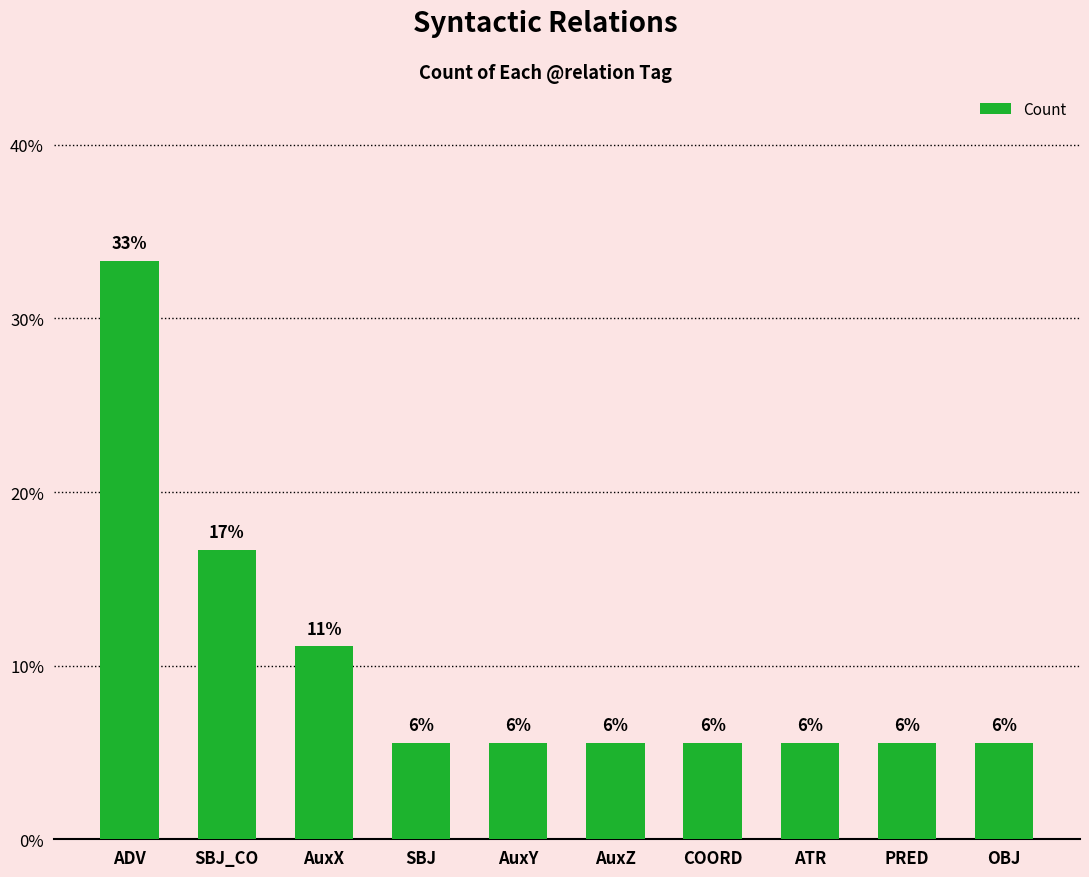

The value at ATR is 5.6. True or false?

True